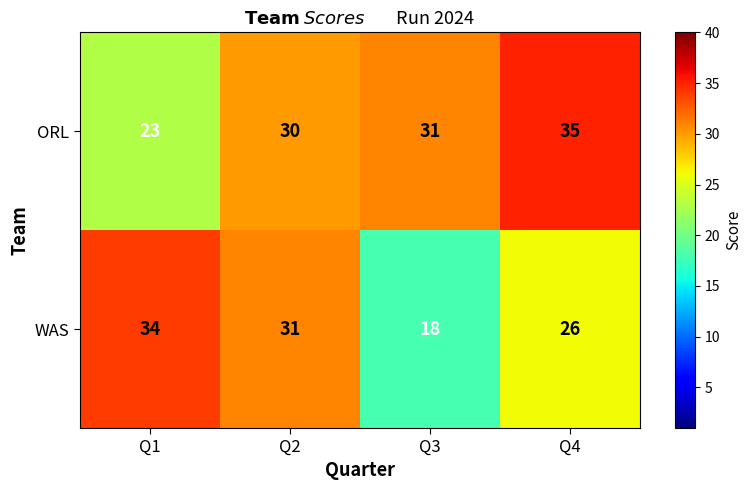

List the series in order of their peak value, highest first.

ORL, WAS